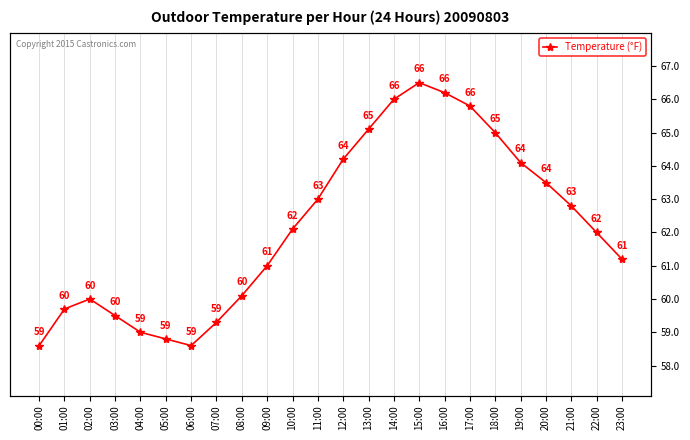

True or false: the data shows 59.5 at 03:00.

True